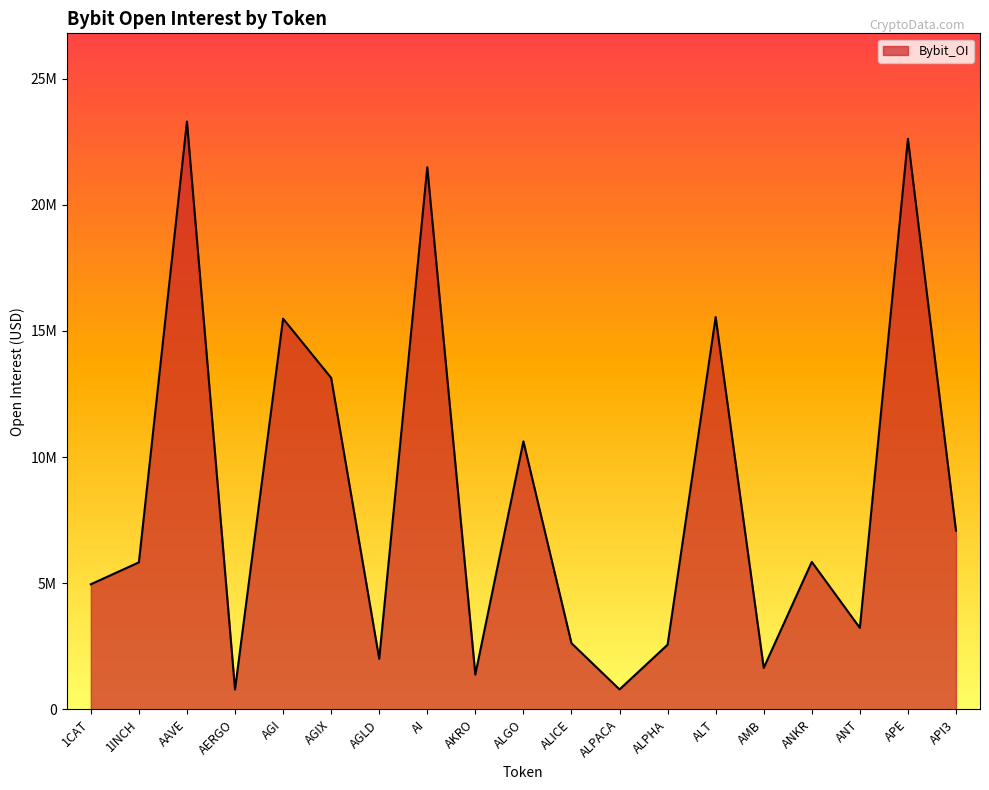

Which category has the highest value across all series?

AAVE